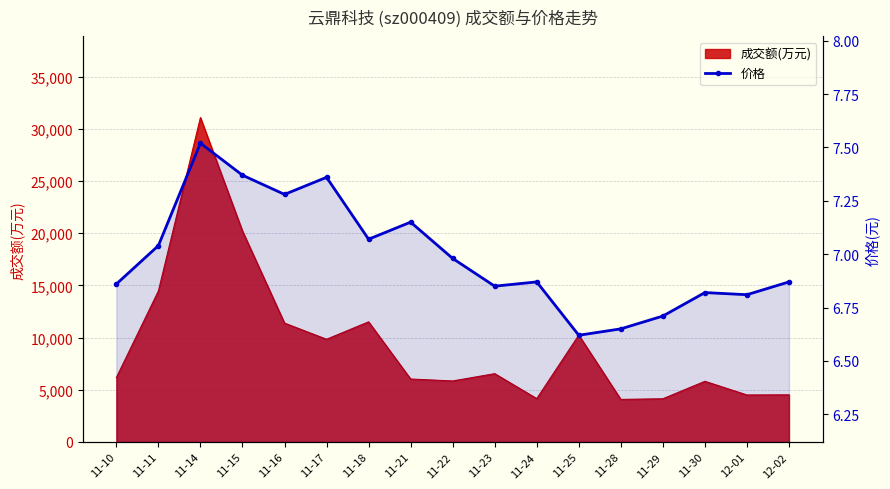

Which label corresponds to the largest value in the chart?

11-14